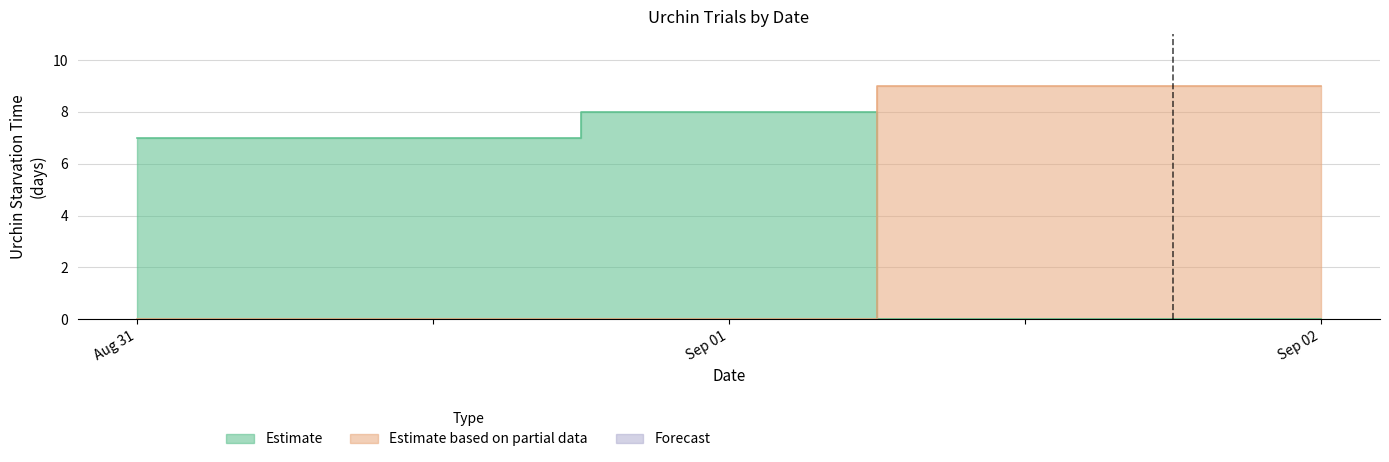

Is it true that Forecast equals 0 at 2019-09-01?

True